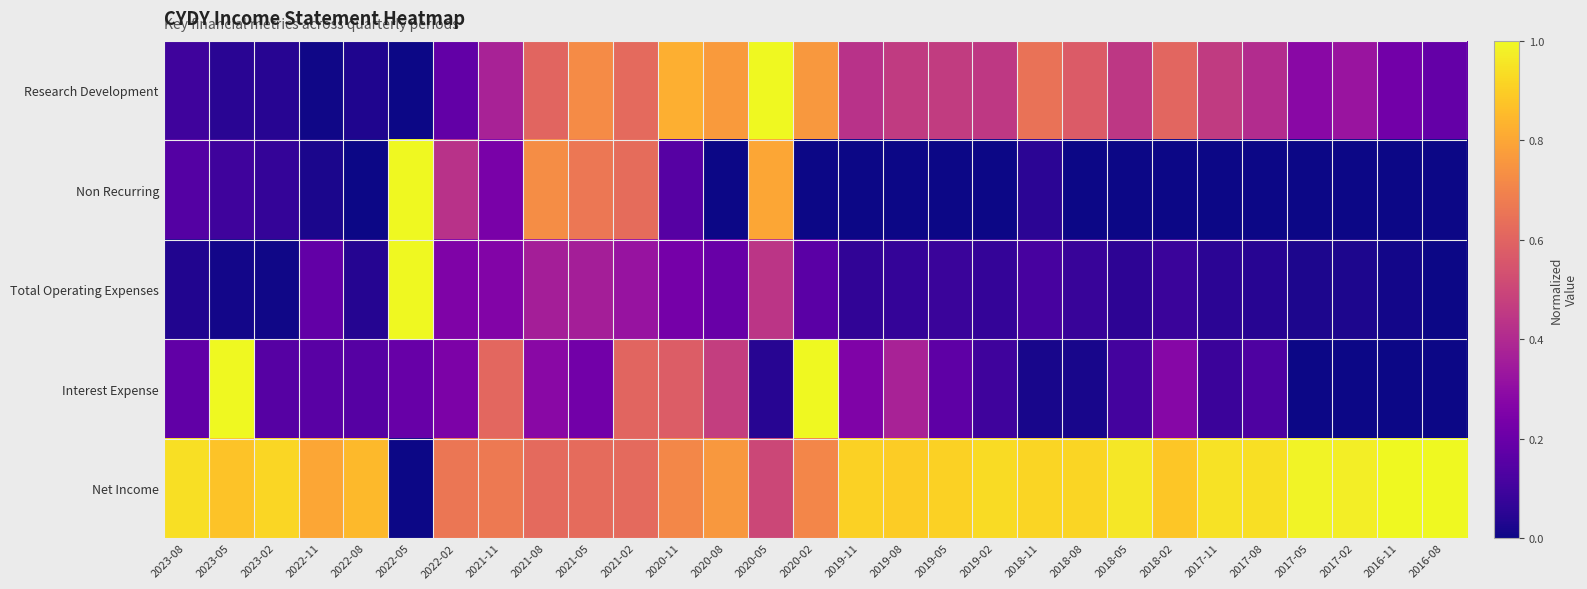

What is the maximum value shown in the chart?

1.0